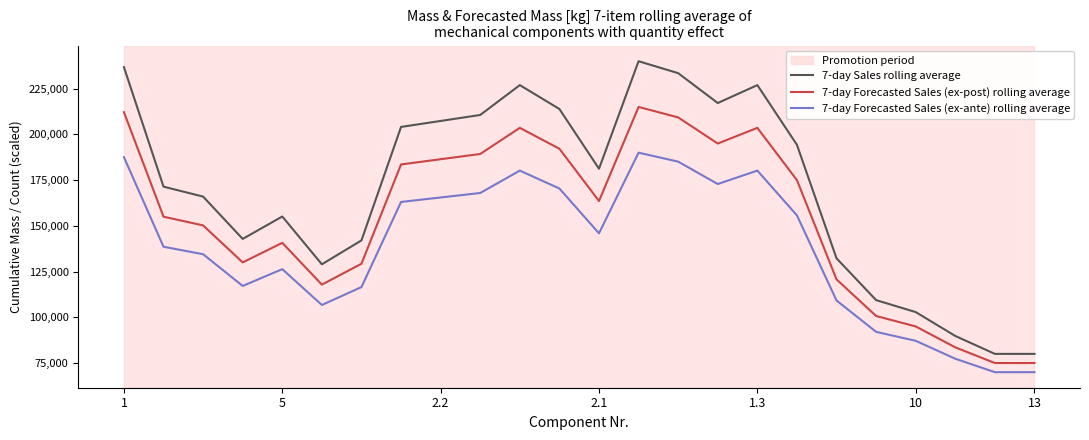

True or false: 7-day Forecasted Sales (ex-post) rolling average and 7-day Sales rolling average cross at least once.

False